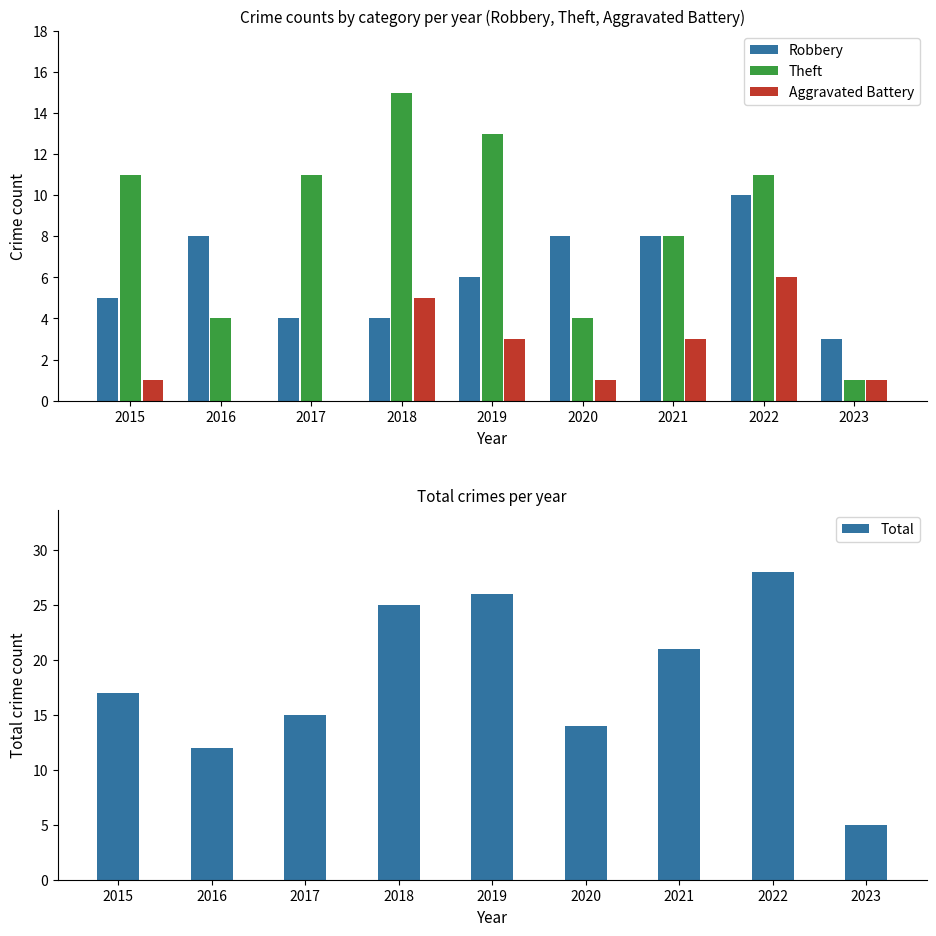

Is it true that Robbery equals 4 at 2018?

True